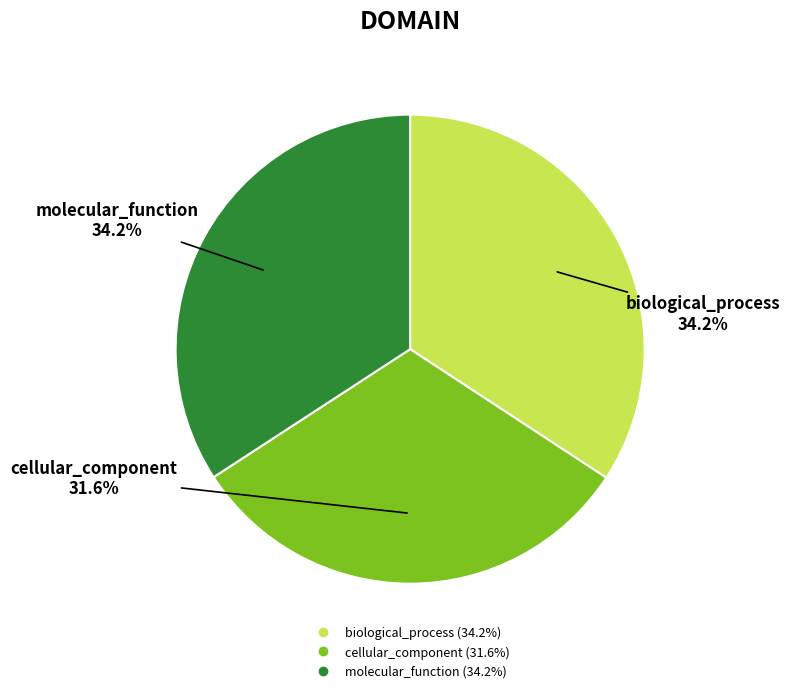

What percentage is the molecular_function slice, to the nearest percent?

34%